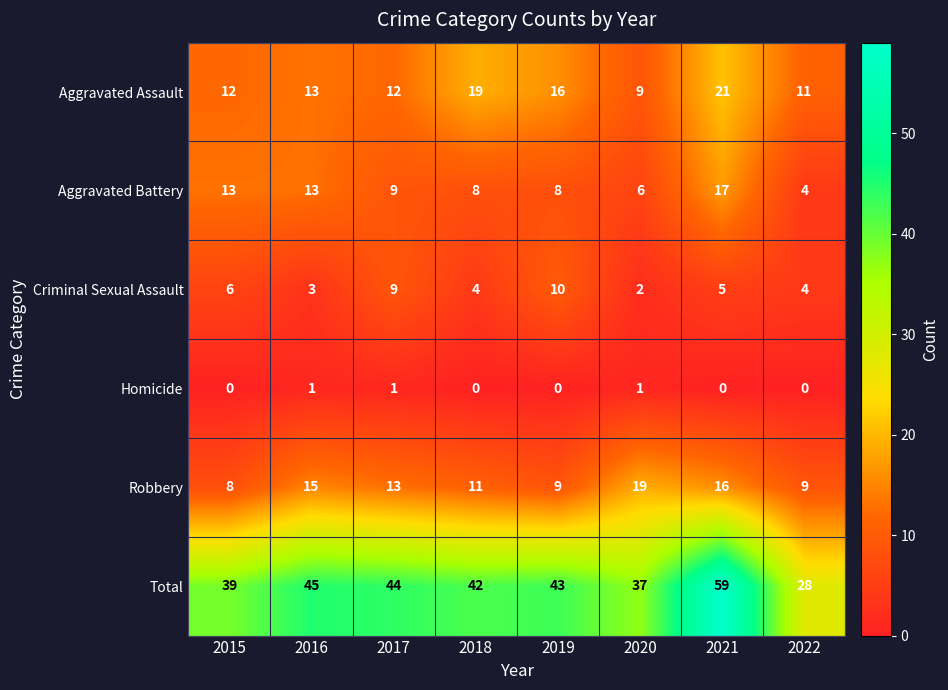

Rank the series by their maximum value, from lowest to highest.

Homicide, Criminal Sexual Assault, Aggravated Battery, Robbery, Aggravated Assault, Total